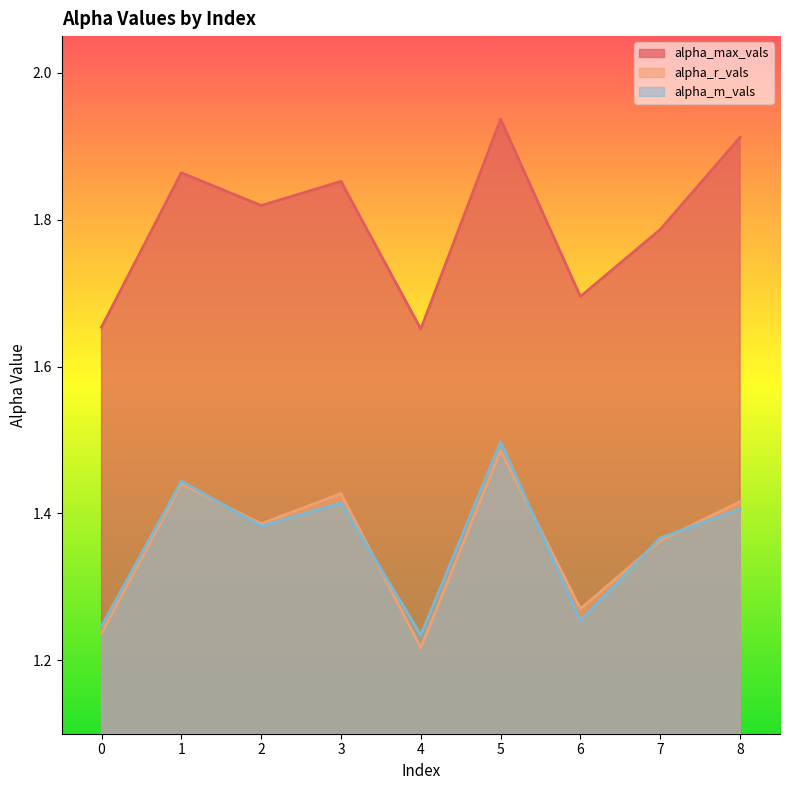

Rank the series by their maximum value, from lowest to highest.

alpha_r_vals, alpha_m_vals, alpha_max_vals